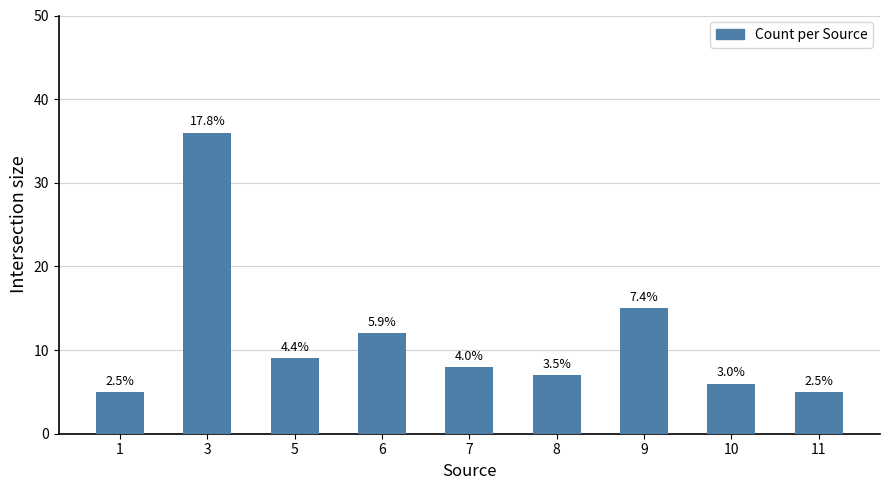

What is the sum of the values at 11 and 5?

14